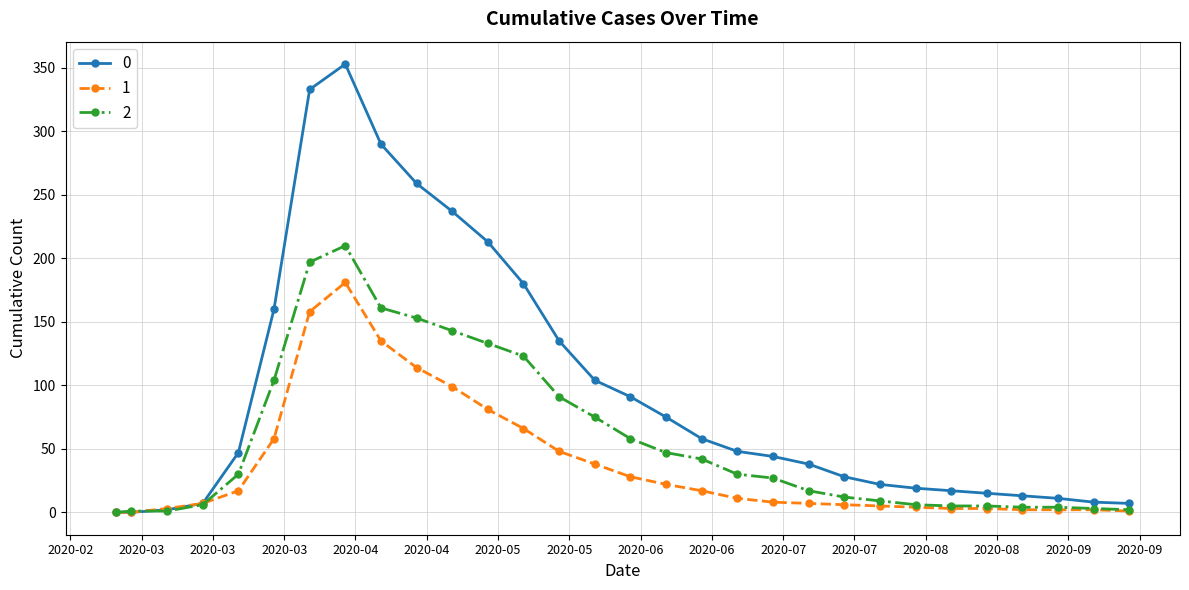

What is the difference between the second highest and minimum values in the 0 series?

333